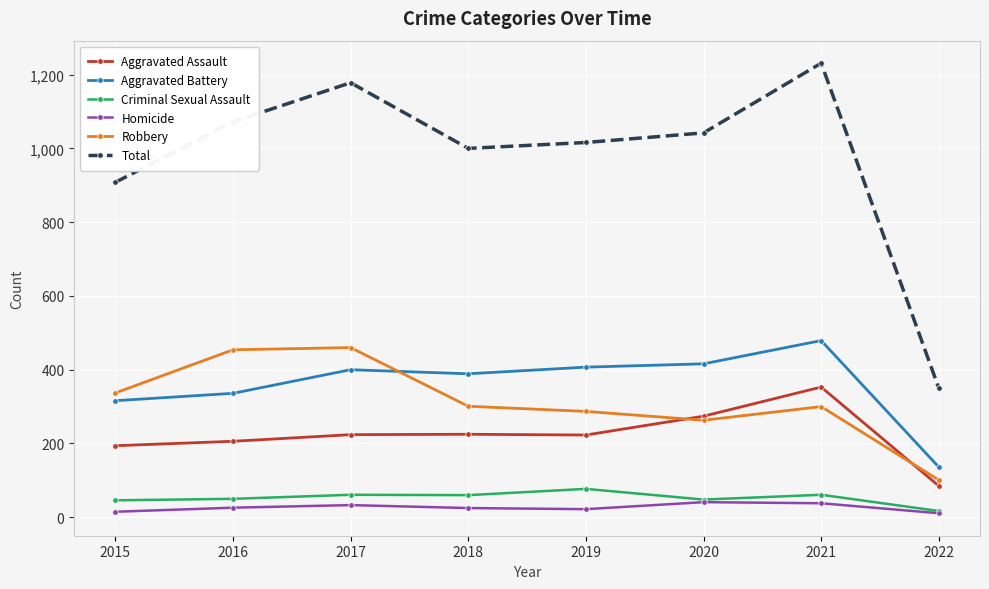

True or false: Total and Homicide intersect in this chart.

False